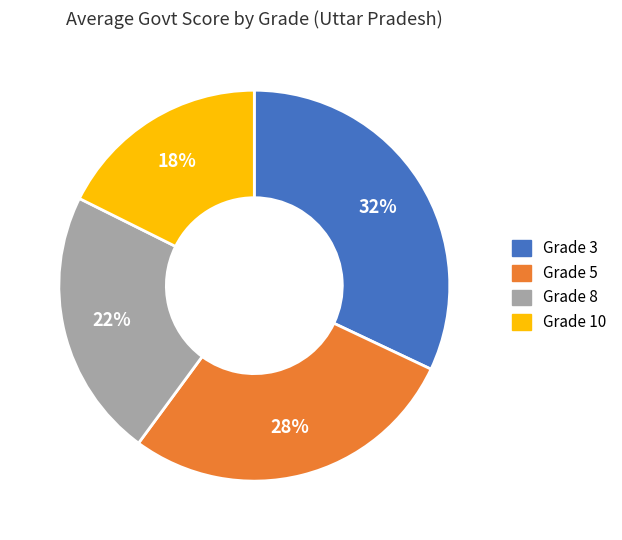

How many slices are in this pie chart?

4